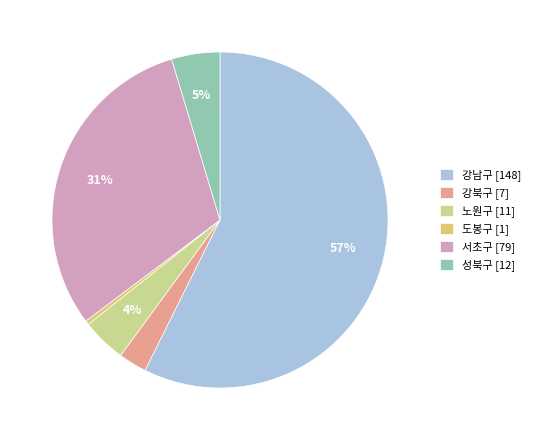

To the nearest percent, what percentage of the pie is 성북구?

5%